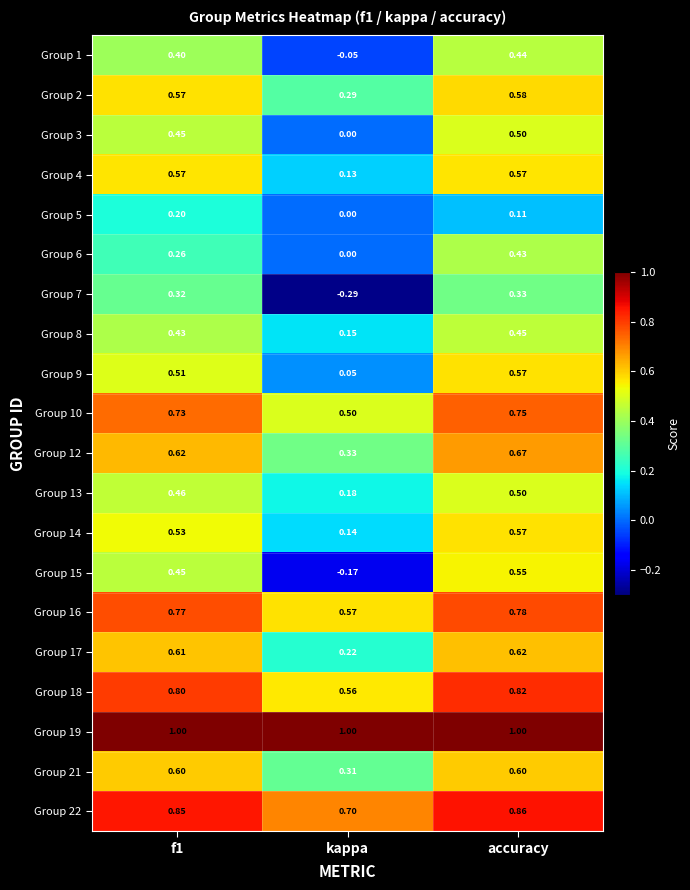

Which series changed the most between kappa and accuracy?

Group 15